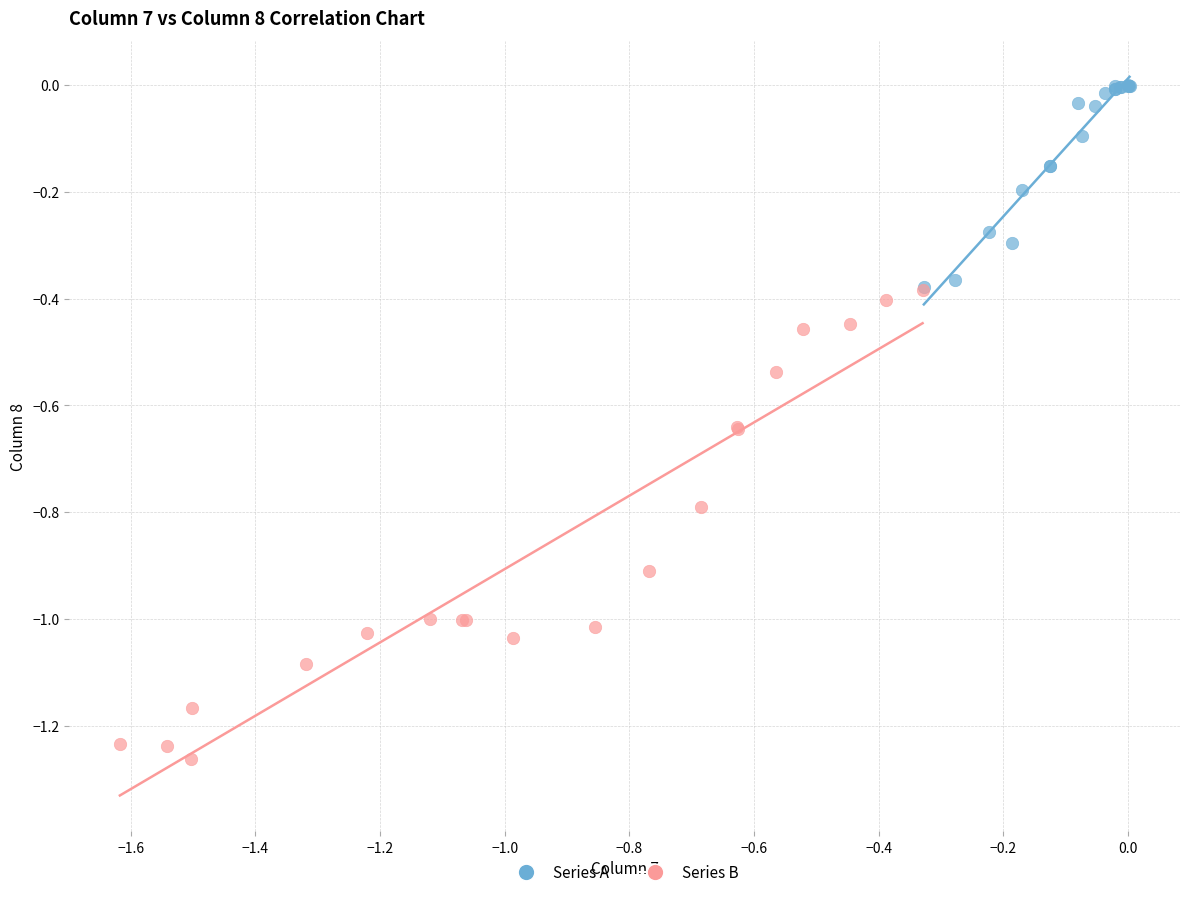

What are all the series names shown in the legend?

Series A, Series B